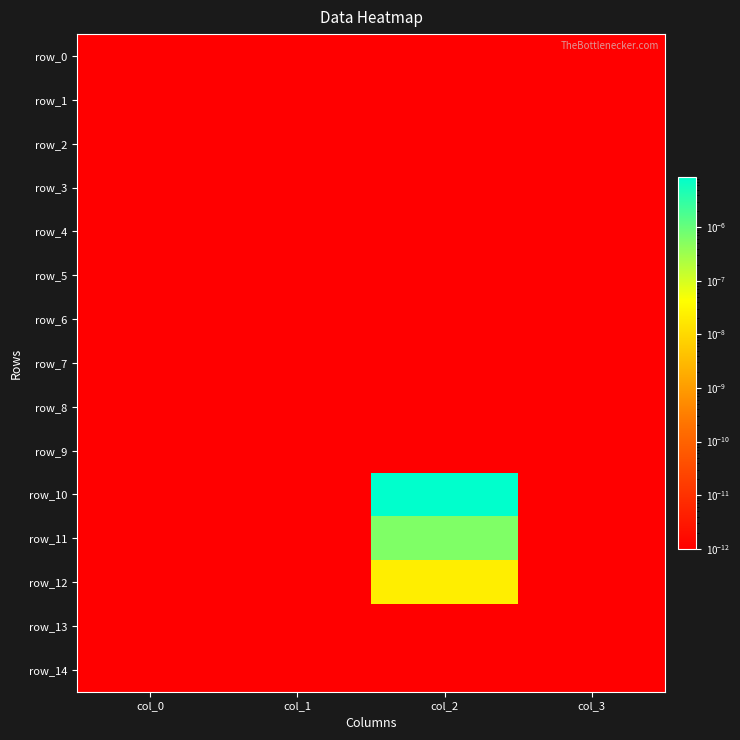

Is it true that row_7 equals 0.0 at col_1?

False